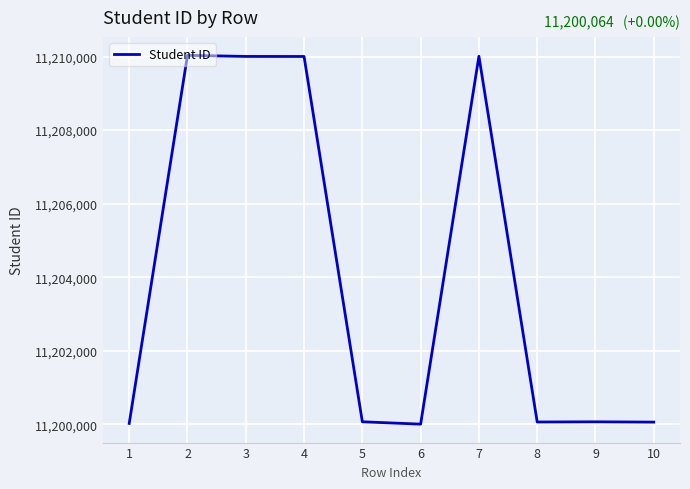

What is the greatest value displayed?

11210033